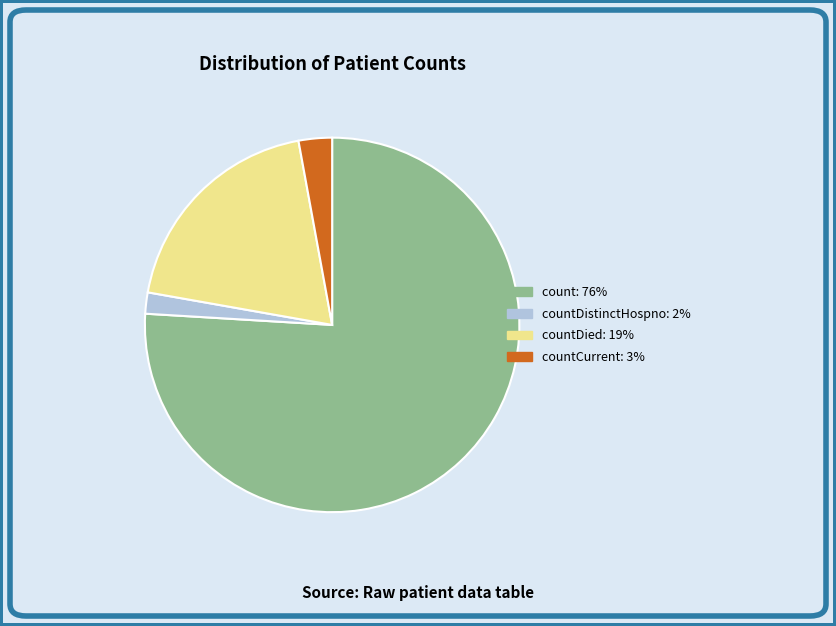

How many slices are in this pie chart?

4